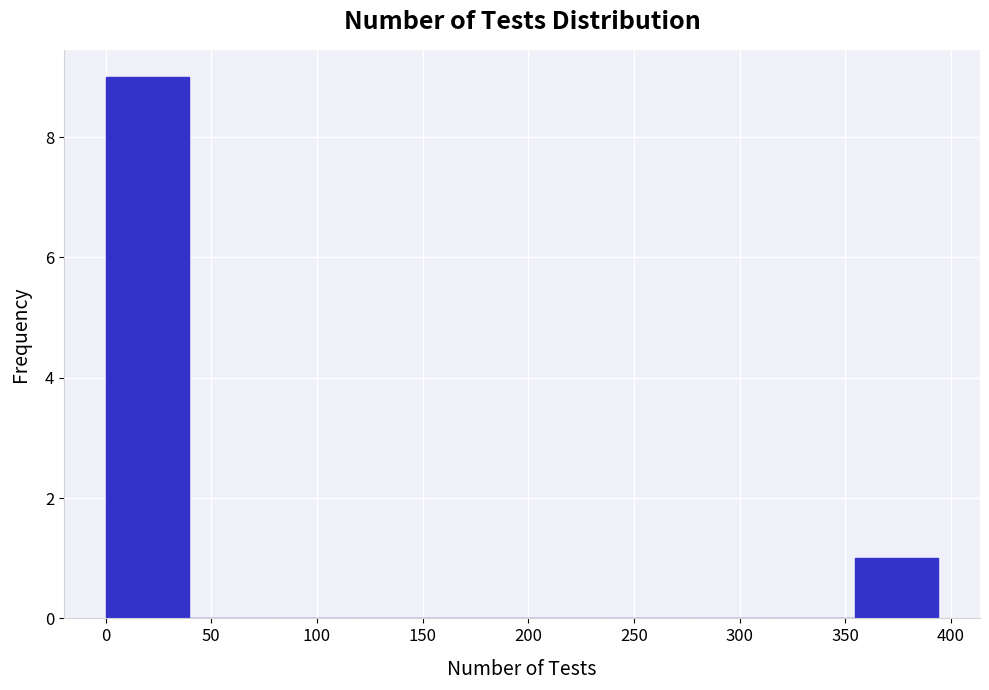

Which range on the x-axis has the tallest bar?

0 to 40